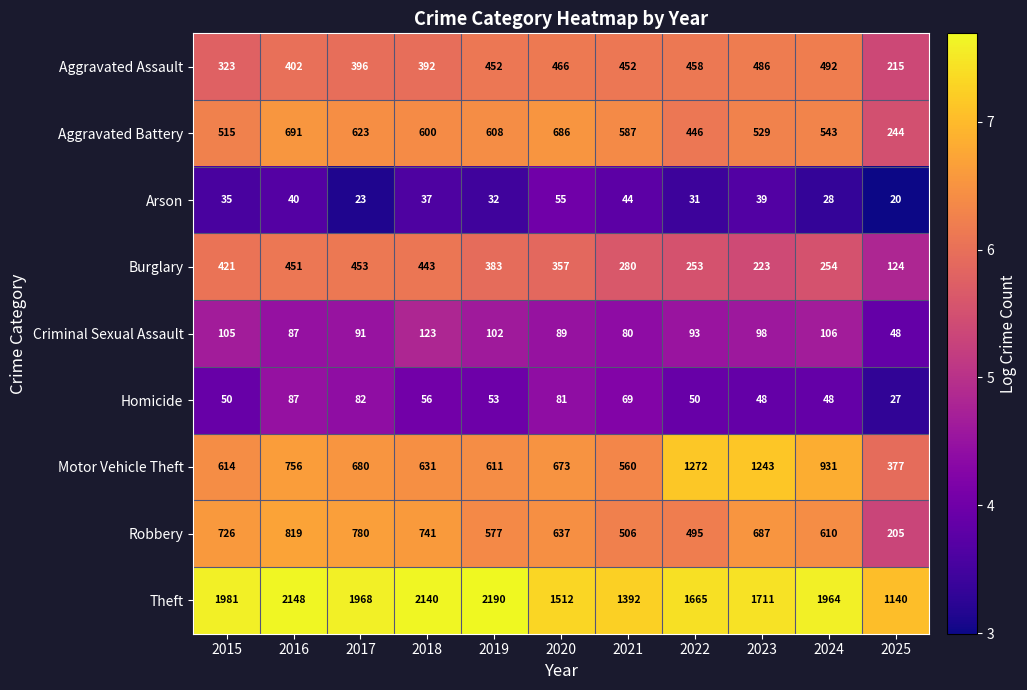

Rank the series by their maximum value, from highest to lowest.

Theft, Motor Vehicle Theft, Robbery, Aggravated Battery, Aggravated Assault, Burglary, Criminal Sexual Assault, Homicide, Arson